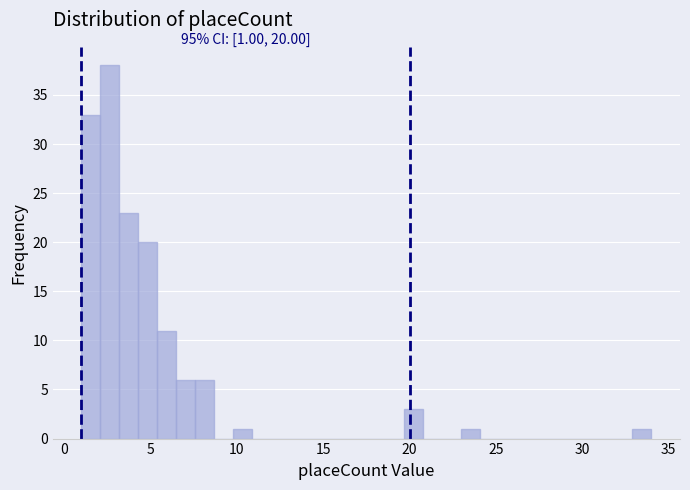

Read against the x-axis, roughly where is the centre of the tallest bar?

2.5